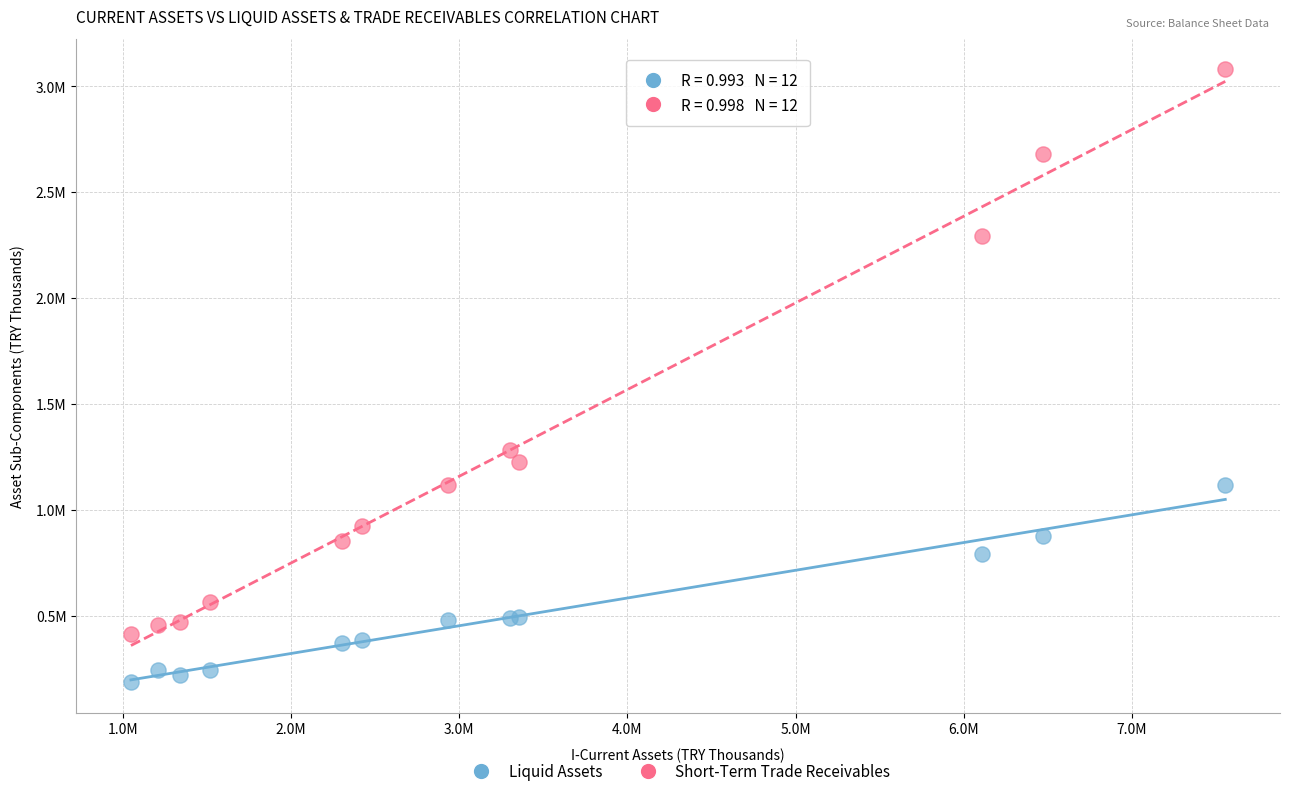

Which series has the largest Y range (max minus min)?

Short-Term Trade Receivables